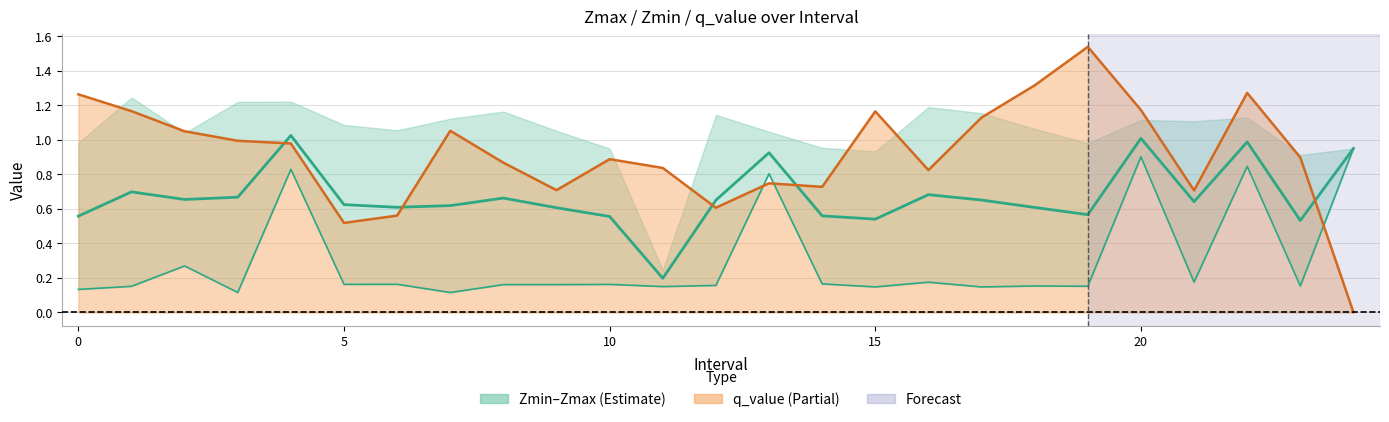

Does the chart have visible grid lines?

Yes